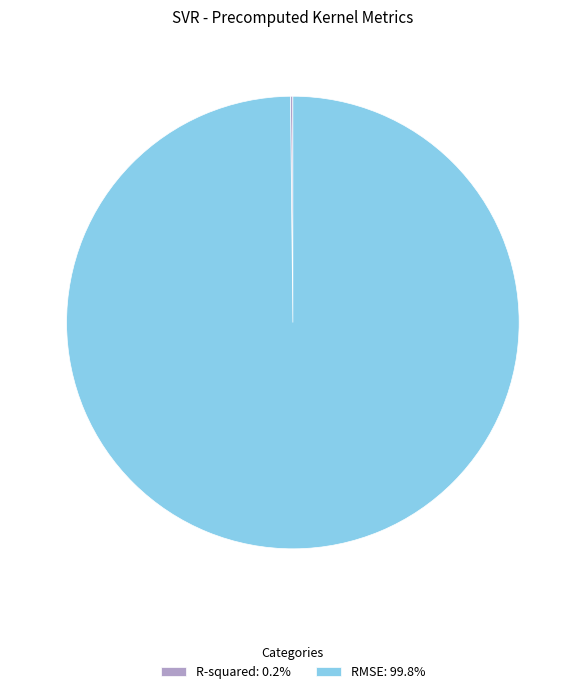

Does any single category account for the majority?

Yes